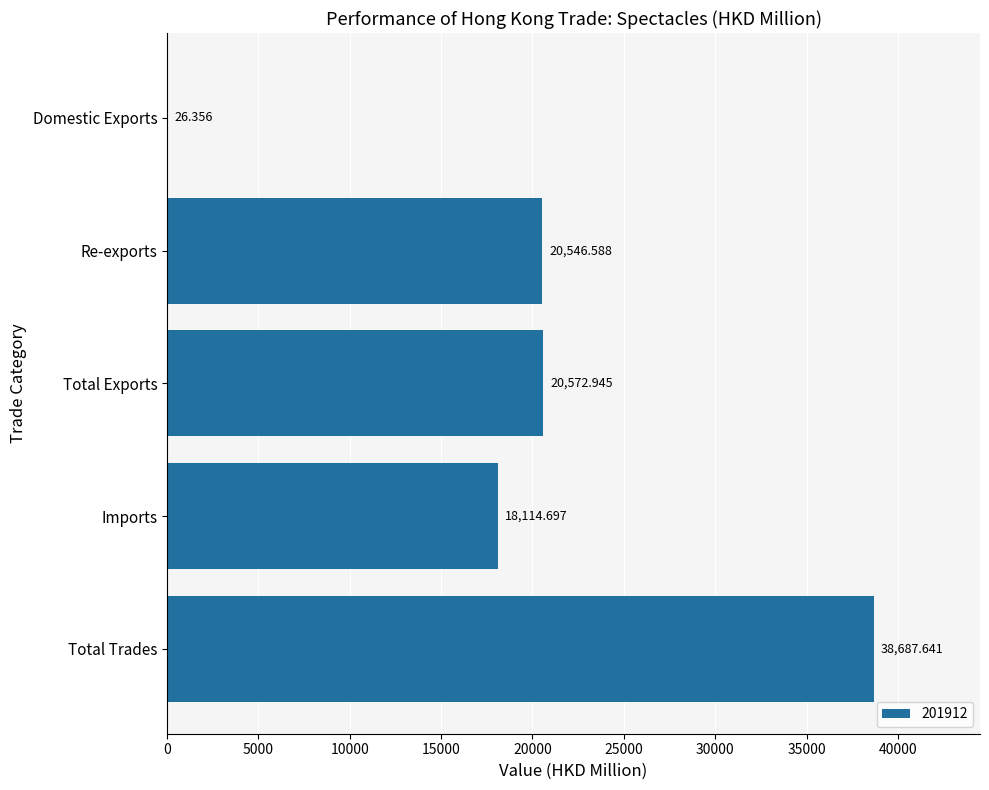

Where is the data nearest to the value 19356?

Re-exports